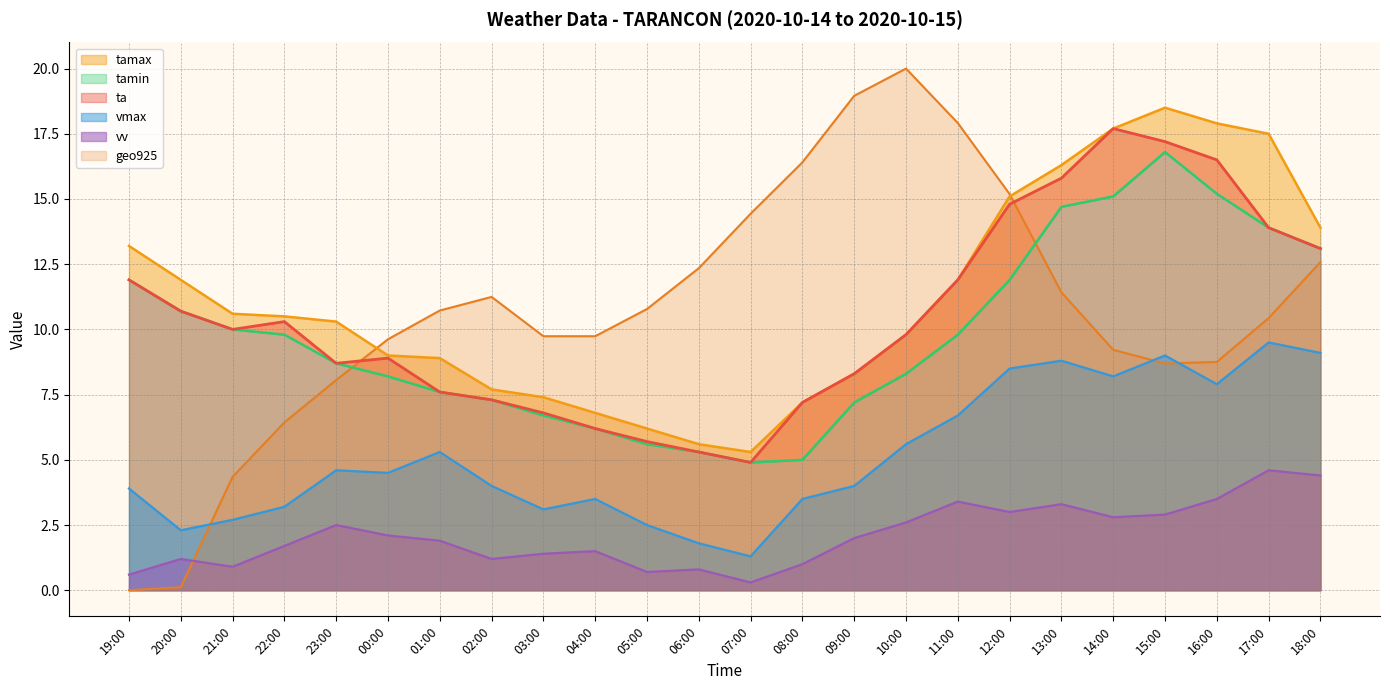

At which category does tamin reach its first local valley?

07:00